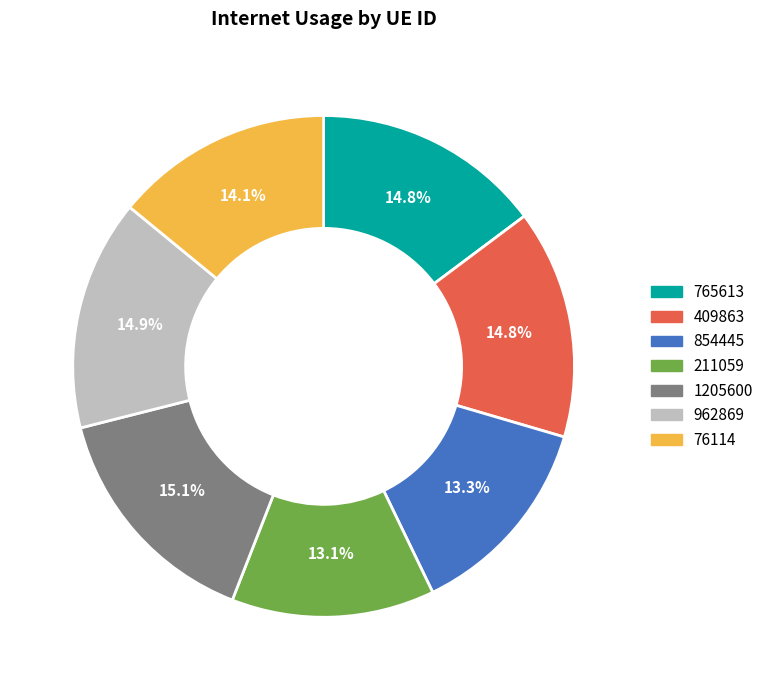

To the nearest percent, what is the difference between the largest and smallest slice percentages?

2%